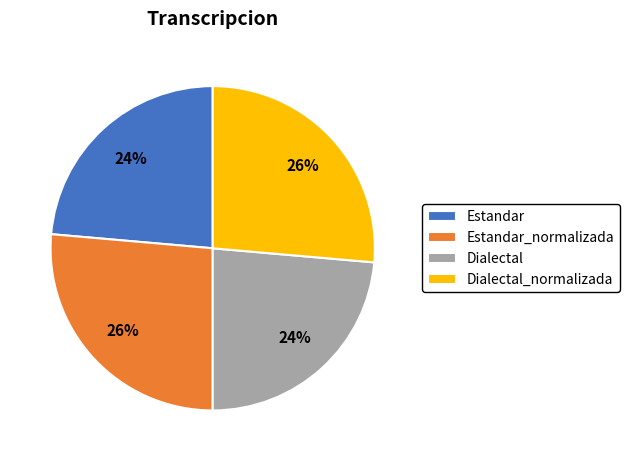

Is it true that Dialectal is 24% of the pie?

True